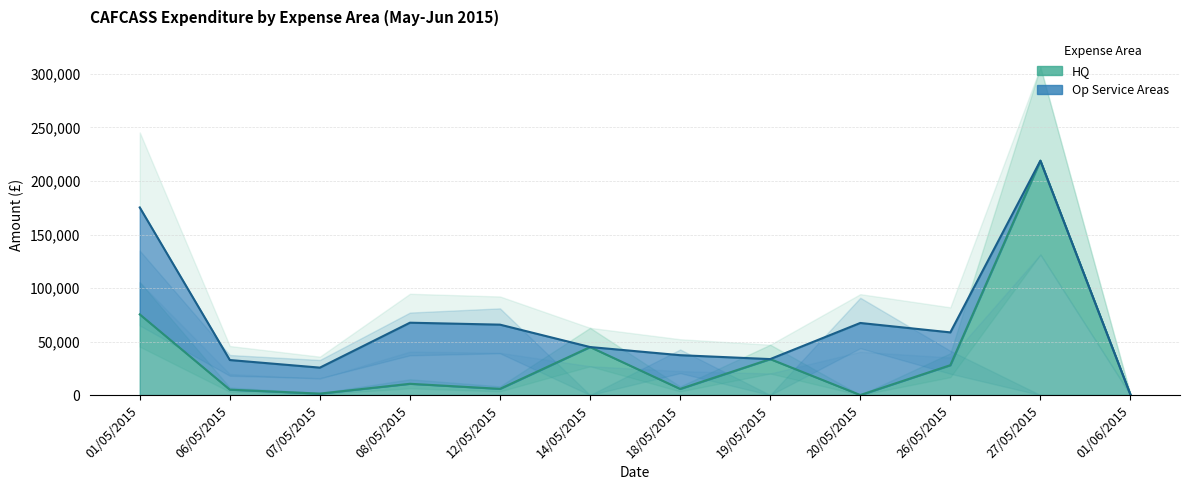

How many values are below 10511?

6